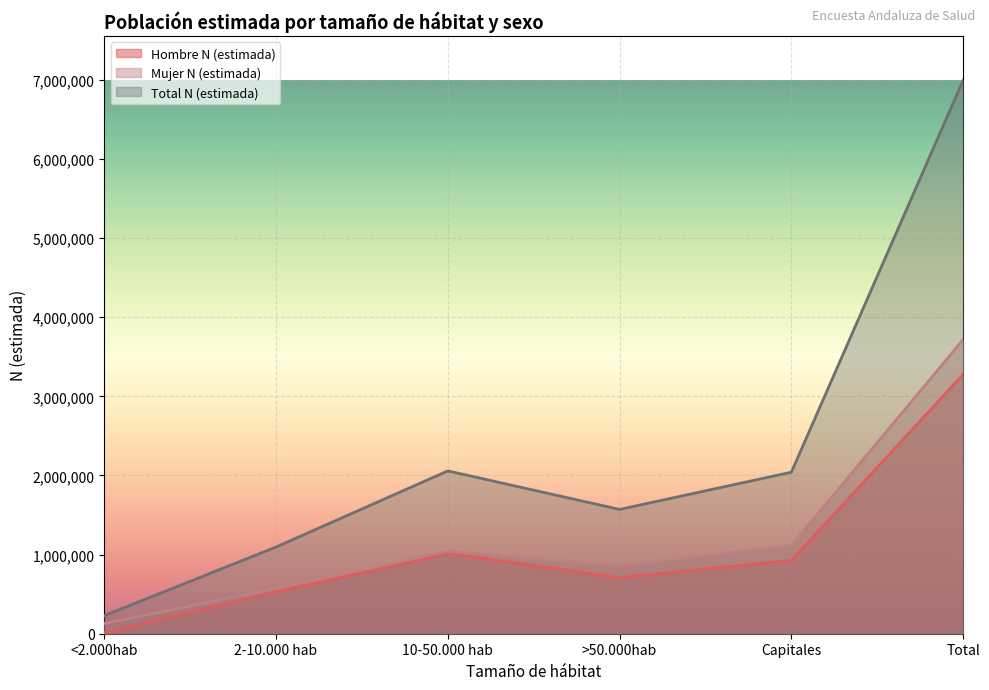

How many interior local peaks does the Hombre N (estimada) series have?

1